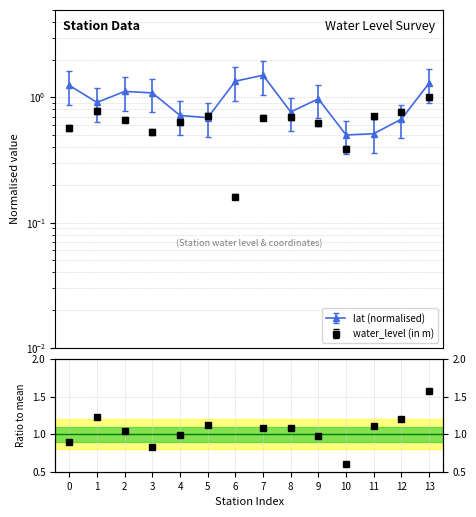

How many points are higher than both their immediate neighbors (excluding endpoints)?

3